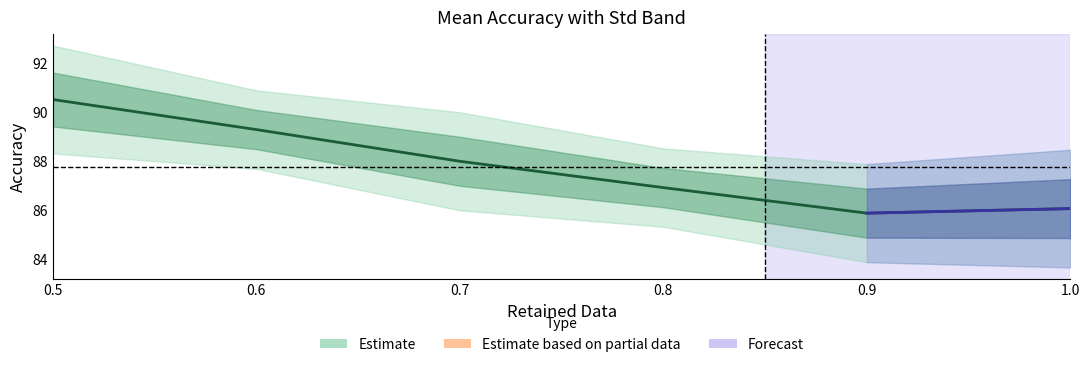

Reading left to right, list all the values displayed in this chart.

90.5	89.3	88.0	86.9	85.9	86.1